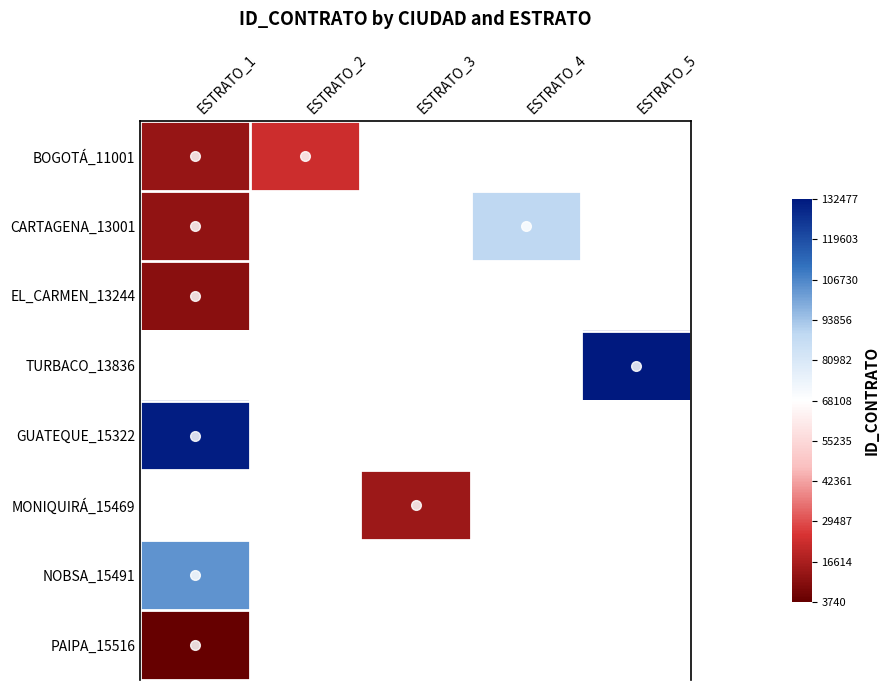

What is the smallest value displayed?

-1.0